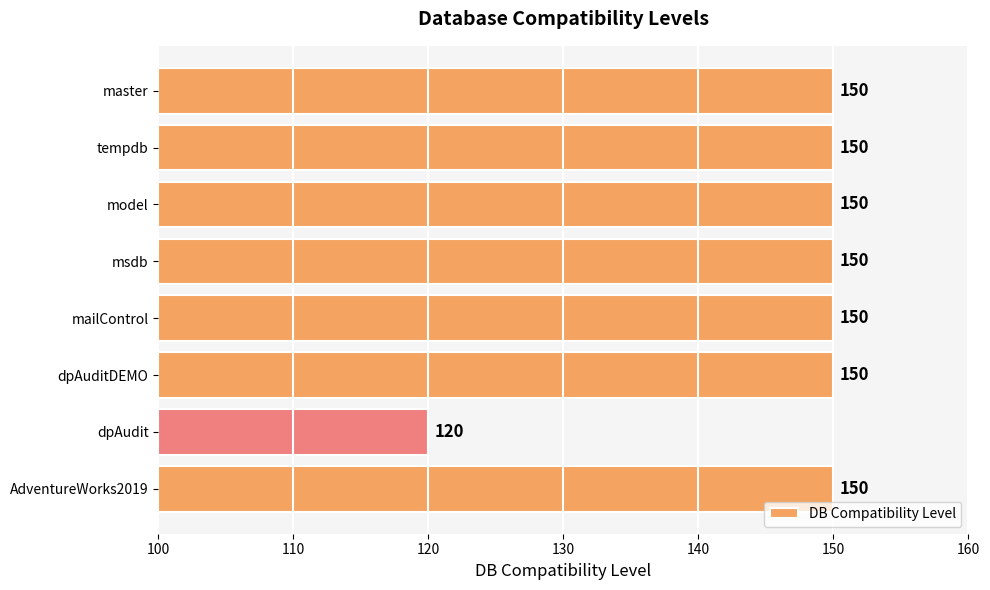

What is the difference between the maximum and minimum values?

30